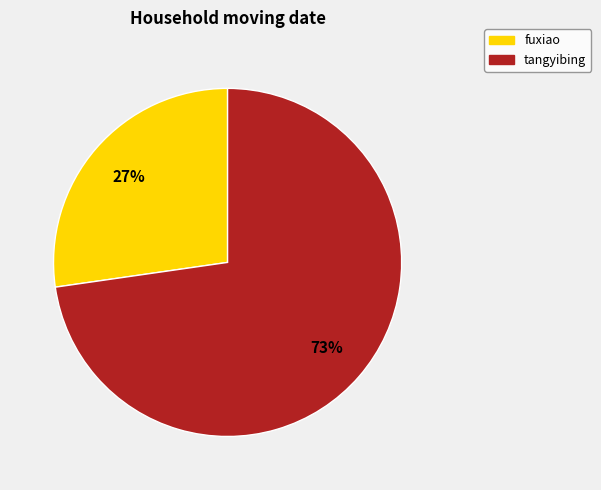

What is the majority slice?

tangyibing